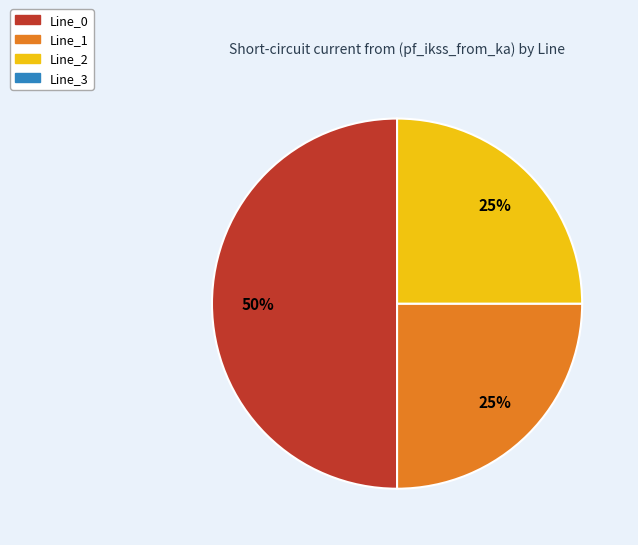

To the nearest percent, what is the average slice percentage?

33%